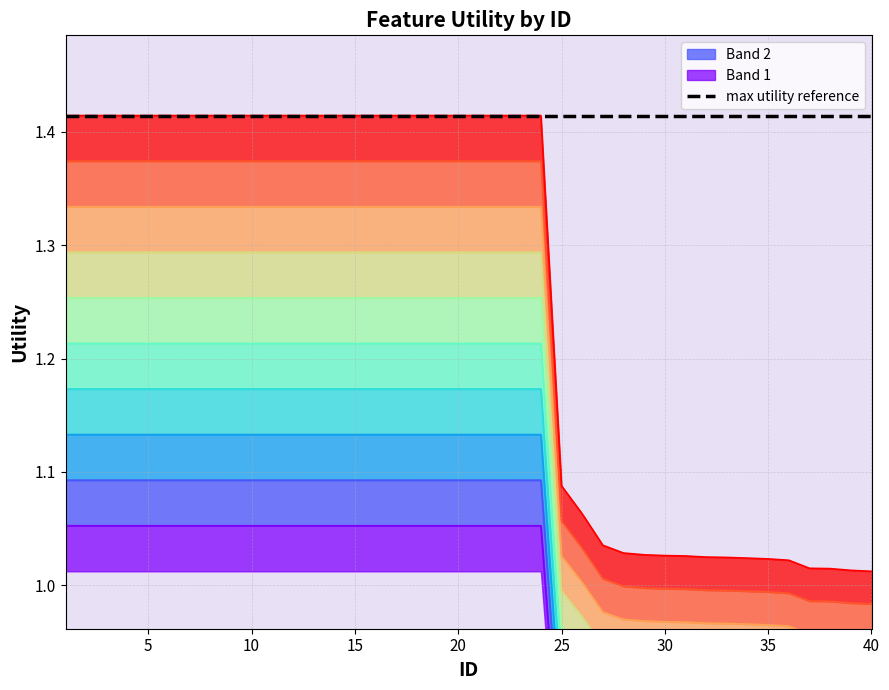

True or false: ID=1-40 band3 has more than 0 points higher than both neighbors.

False